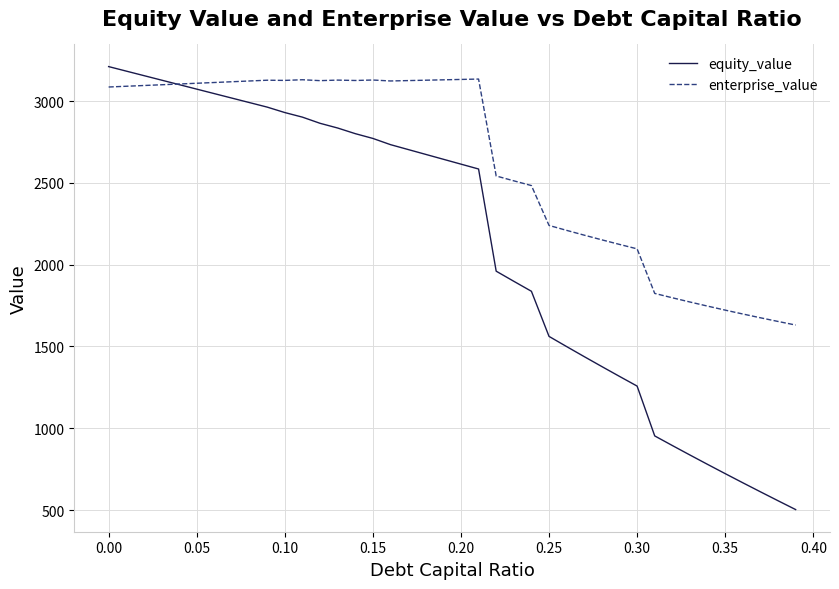

What are all the series names shown in the legend?

equity_value, enterprise_value